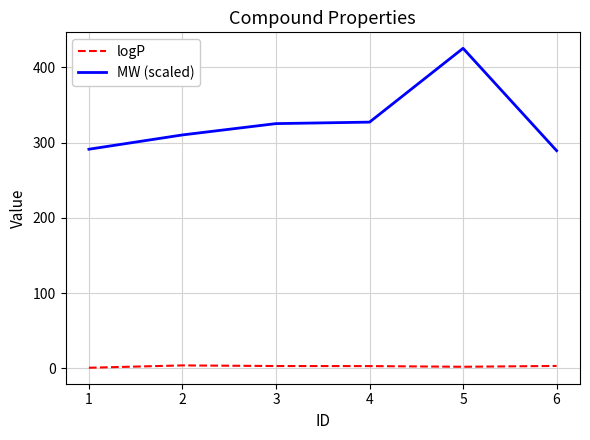

What are all the series names shown in the legend?

logP, MW (scaled)